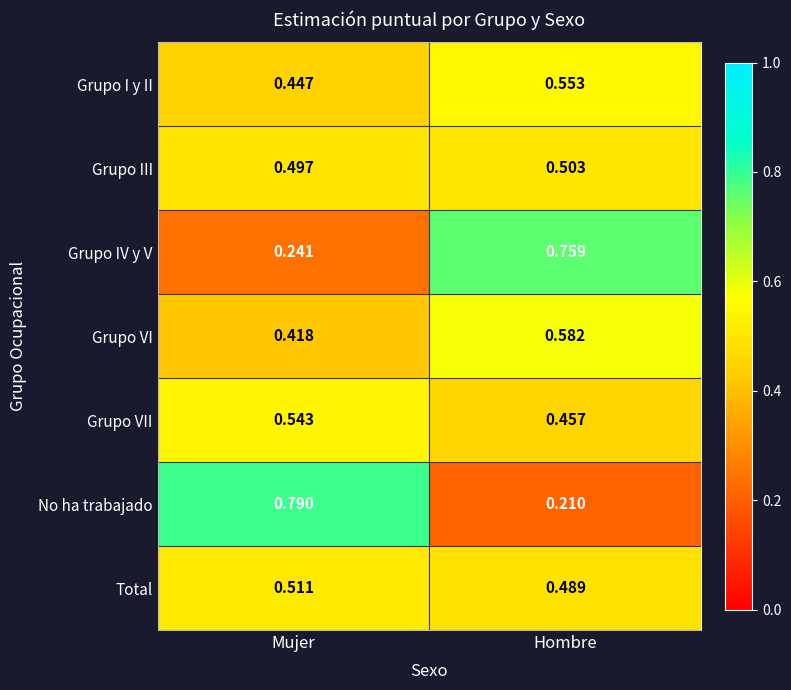

Rank the series by their maximum value, from highest to lowest.

No ha trabajado, Grupo IV y V, Grupo VI, Grupo I y II, Grupo VII, Total, Grupo III